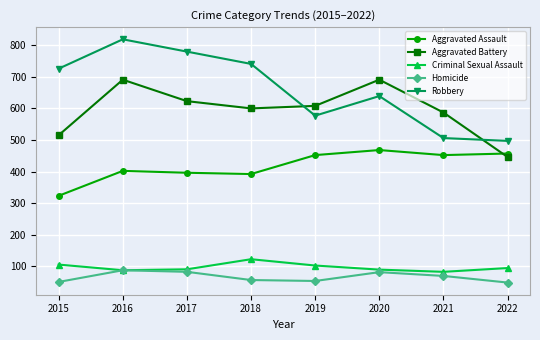

Which series changed the most between 2016 and 2022?

Robbery